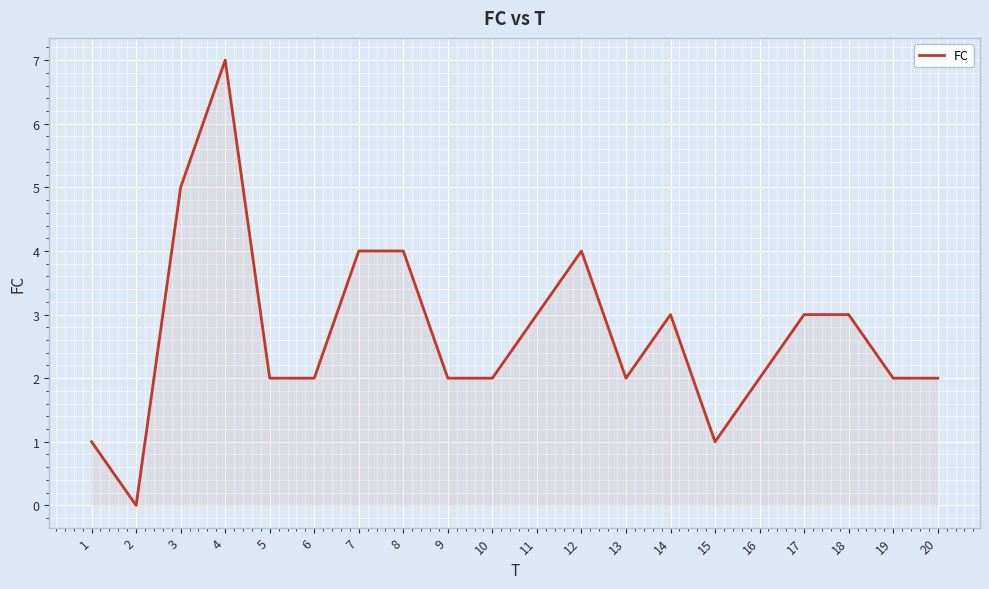

What is the greatest value displayed?

7